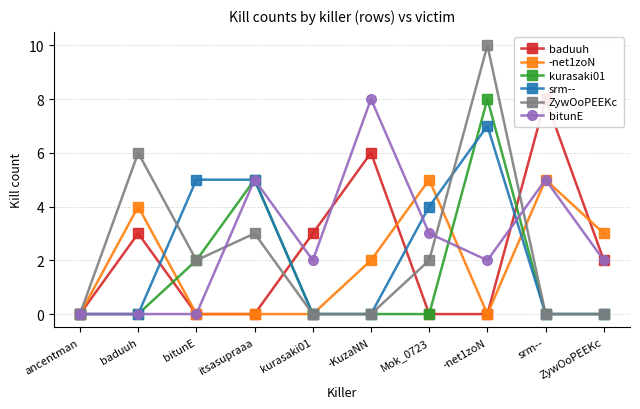

Reading left to right, list all the values displayed in this chart.

baduuh: ancentman=0	baduuh=3	bitunE=0	itsasupraaa=0	kurasaki01=3	-KuzaNN=6	Mok_0723=0	-net1zoN=0	srm--=8	ZywOoPEEKc=2
-net1zoN: ancentman=0	baduuh=4	bitunE=0	itsasupraaa=0	kurasaki01=0	-KuzaNN=2	Mok_0723=5	-net1zoN=0	srm--=5	ZywOoPEEKc=3
kurasaki01: ancentman=0	baduuh=0	bitunE=2	itsasupraaa=5	kurasaki01=0	-KuzaNN=0	Mok_0723=0	-net1zoN=8	srm--=0	ZywOoPEEKc=0
srm--: ancentman=0	baduuh=0	bitunE=5	itsasupraaa=5	kurasaki01=0	-KuzaNN=0	Mok_0723=4	-net1zoN=7	srm--=0	ZywOoPEEKc=0
ZywOoPEEKc: ancentman=0	baduuh=6	bitunE=2	itsasupraaa=3	kurasaki01=0	-KuzaNN=0	Mok_0723=2	-net1zoN=10	srm--=0	ZywOoPEEKc=0
bitunE: ancentman=0	baduuh=0	bitunE=0	itsasupraaa=5	kurasaki01=2	-KuzaNN=8	Mok_0723=3	-net1zoN=2	srm--=5	ZywOoPEEKc=2